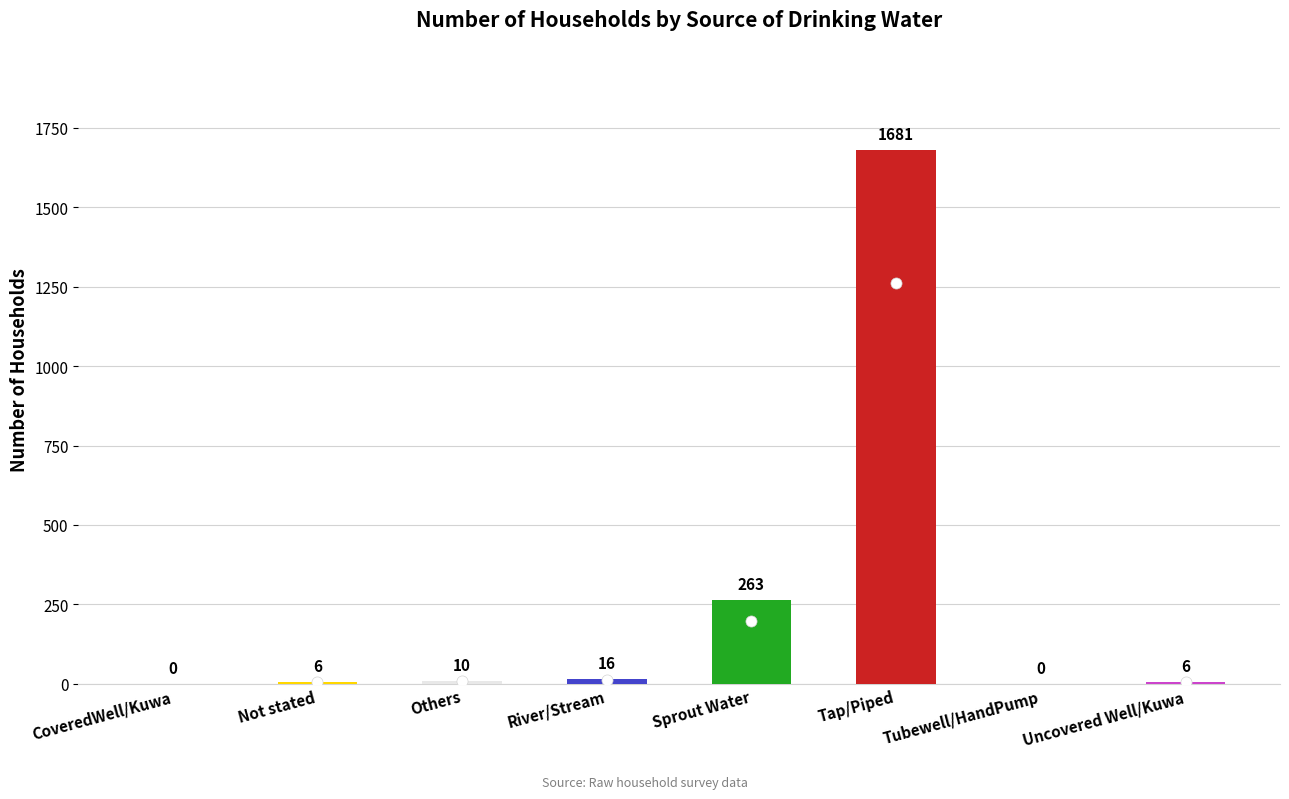

Count the number of categories in the chart.

8